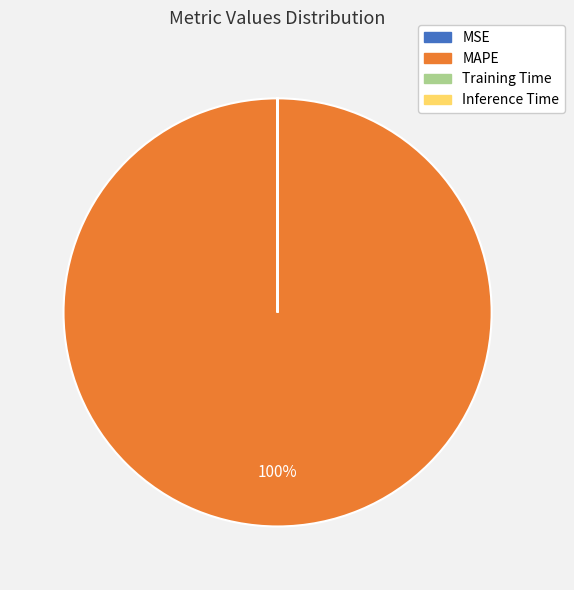

To the nearest percent, what is the difference between the largest and smallest slice percentages?

100%